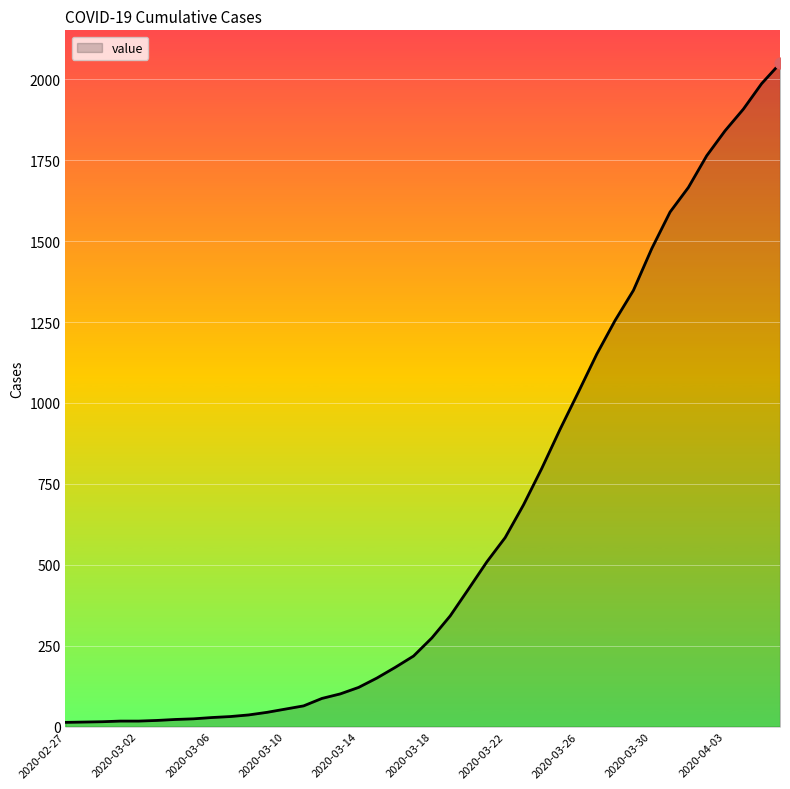

What is the maximum value shown in the chart?

2049